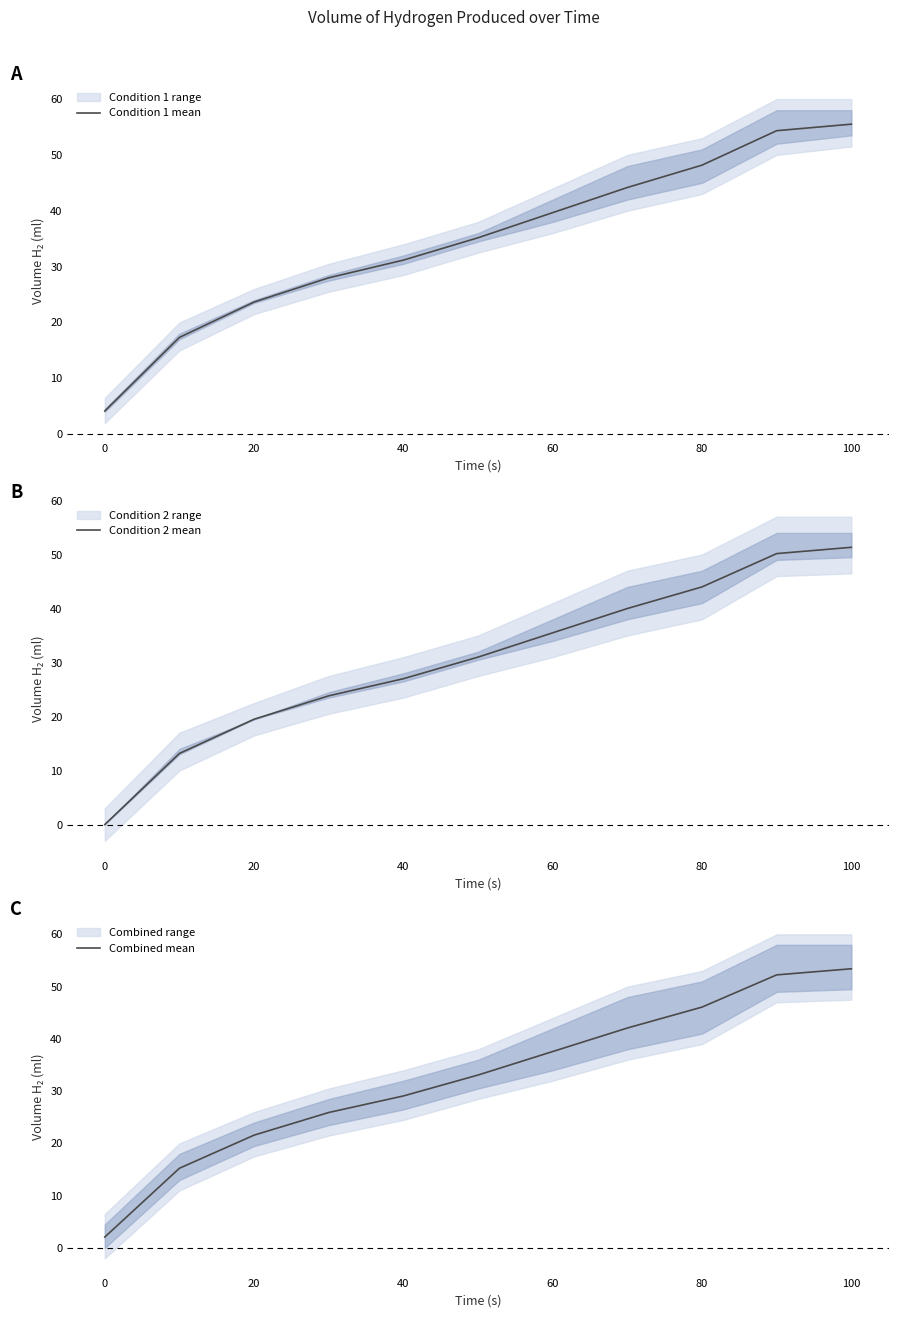

At how many categories does at least one series exceed 42?

4